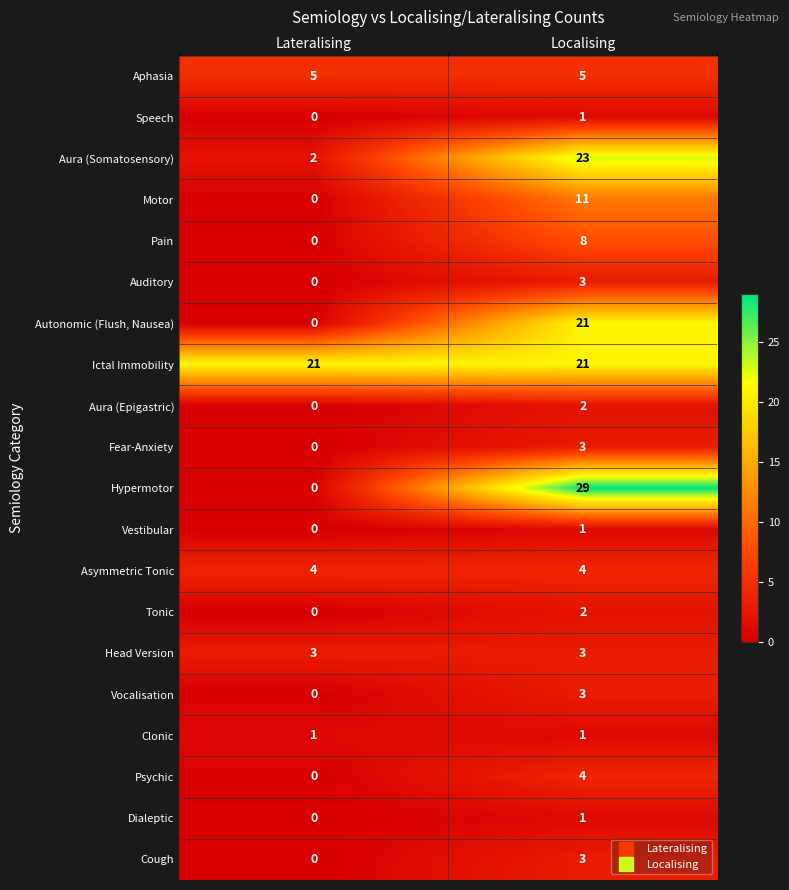

What is the sum of the Fear-Anxiety values at Lateralising and Localising?

3